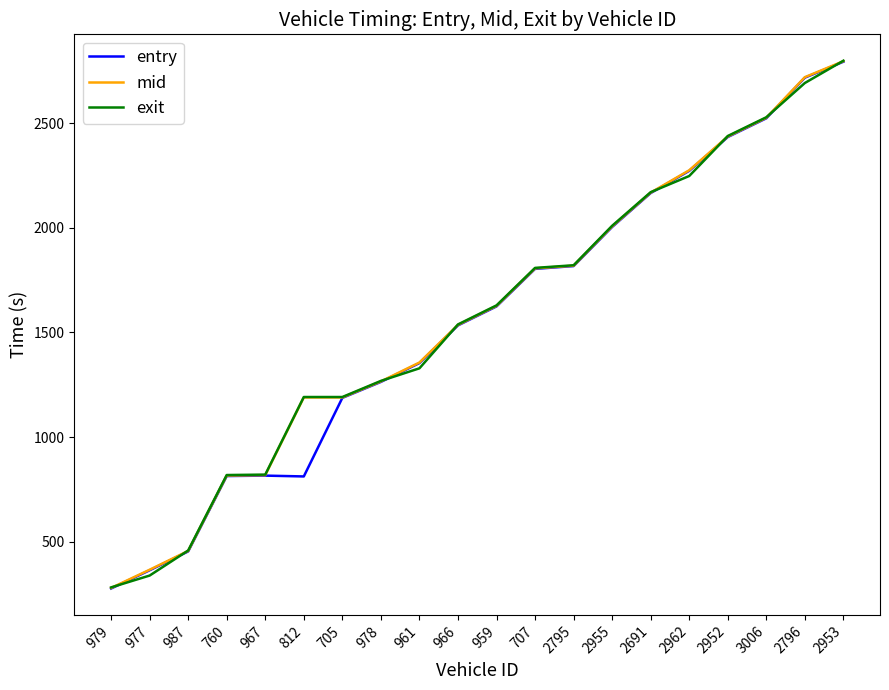

At which label is exit closest to 1540?

966